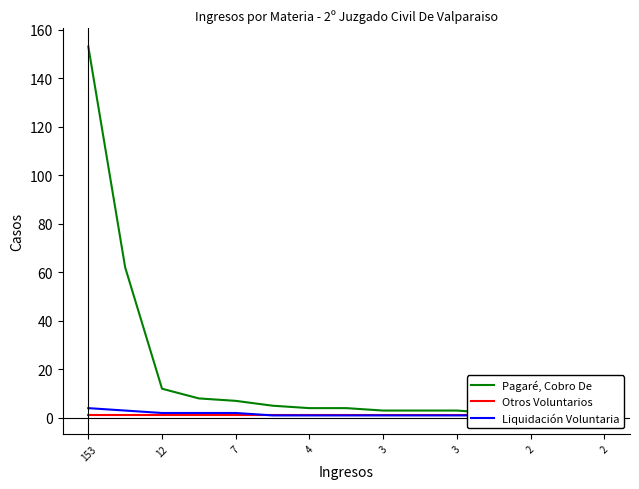

The Otros Voluntarios series shows 2 at 12. True or false?

False